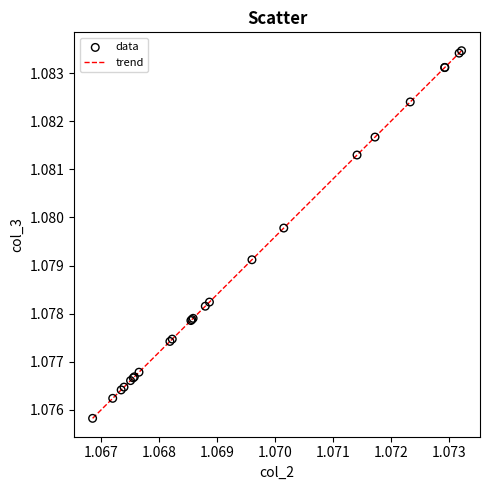

Is this an area chart (filled region under the line)?

No